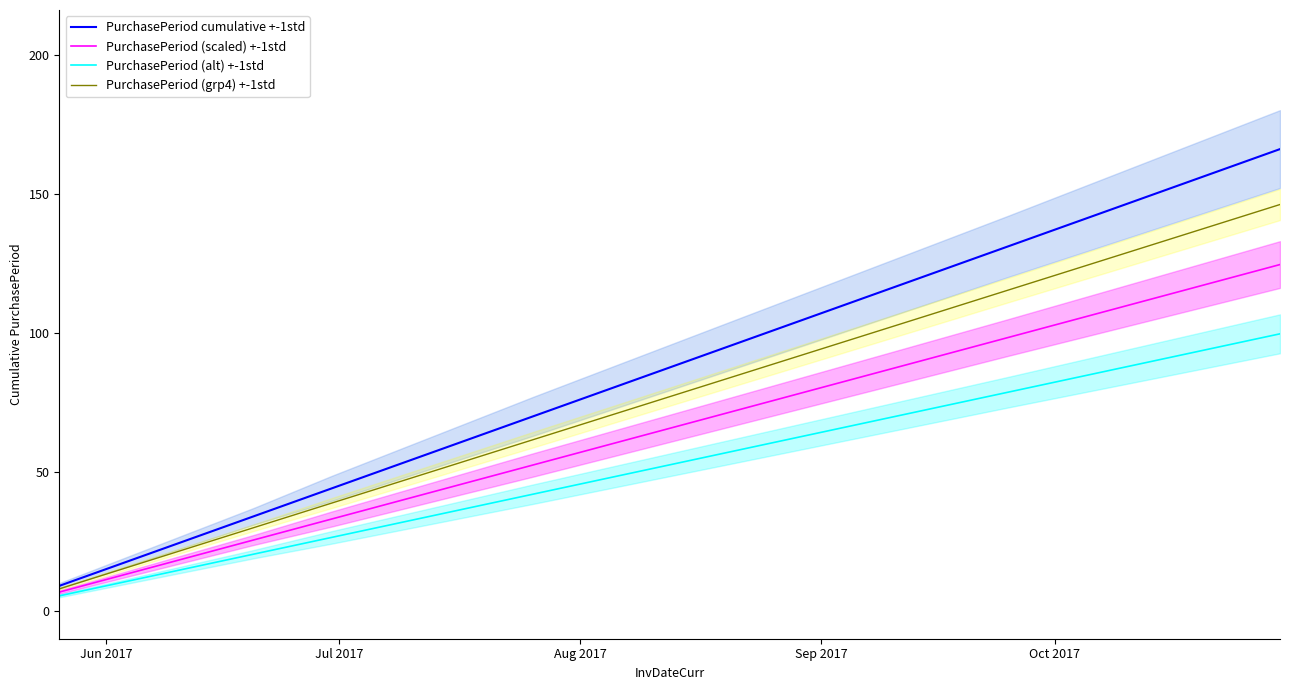

What is the minimum value for PurchasePeriod (grp4) +-1std?

7.9